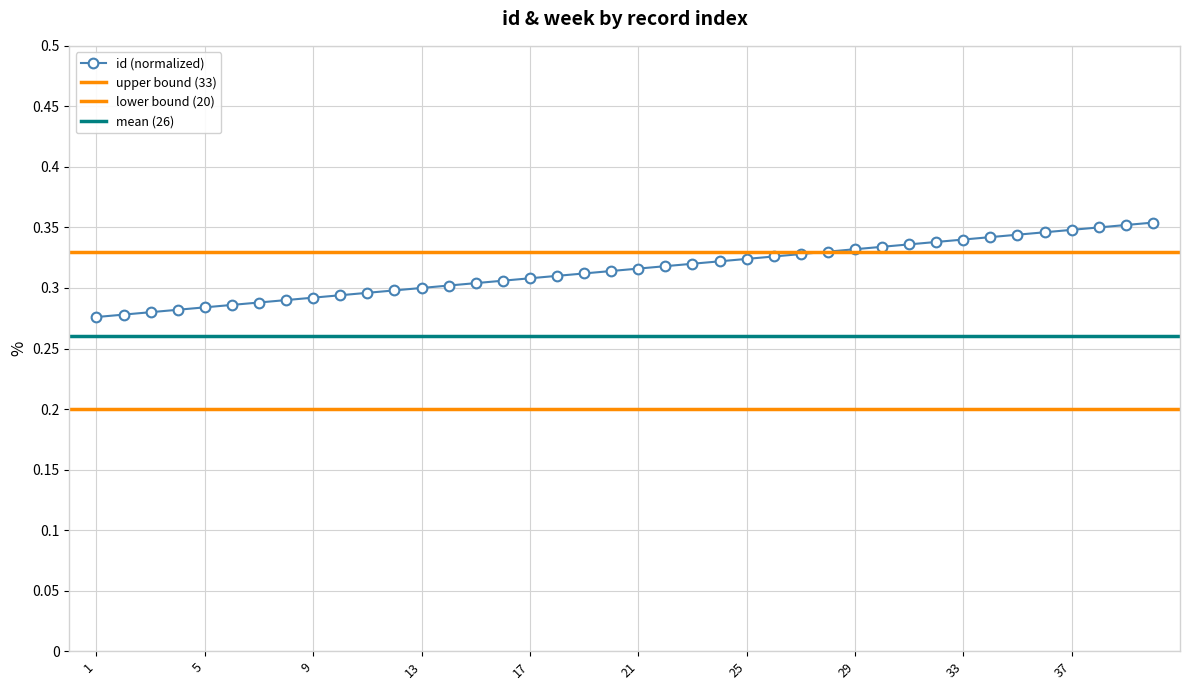

Rank the categories by value from lowest to highest.

1, 2, 3, 4, 5, 6, 7, 8, 9, 10, 11, 12, 13, 14, 15, 16, 17, 18, 19, 20, 21, 22, 23, 24, 25, 26, 27, 28, 29, 30, 31, 32, 33, 34, 35, 36, 37, 38, 39, 40